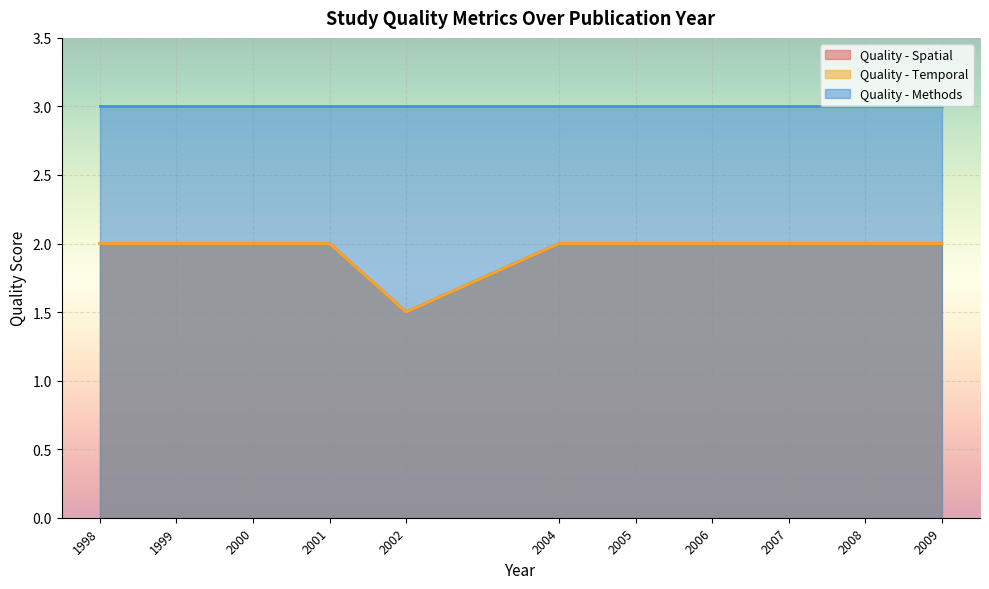

The Quality - Temporal series shows 1 at 1999. True or false?

False